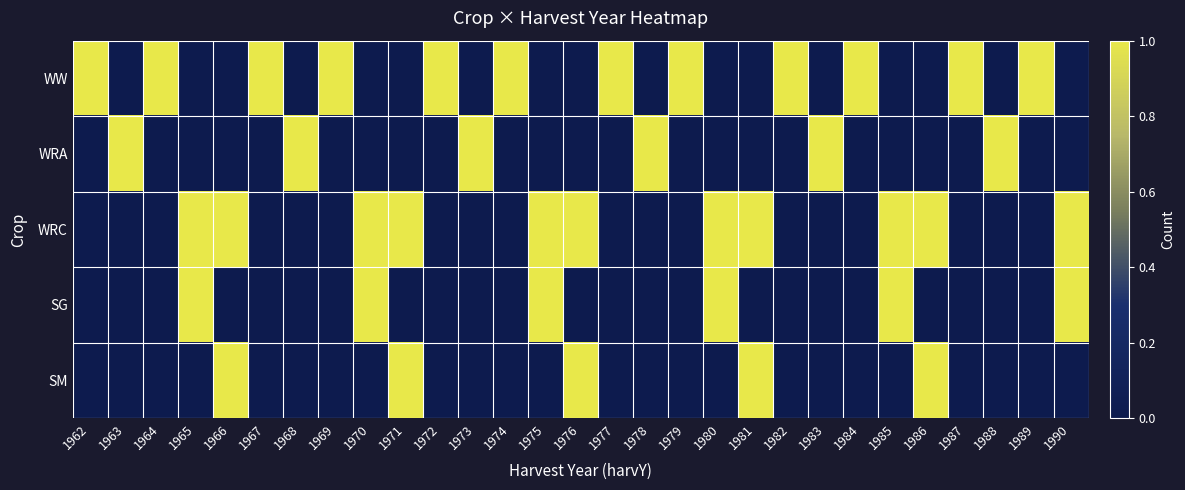

At 1989, list the series in order from largest to smallest.

WW, WRA, WRC, SG, SM